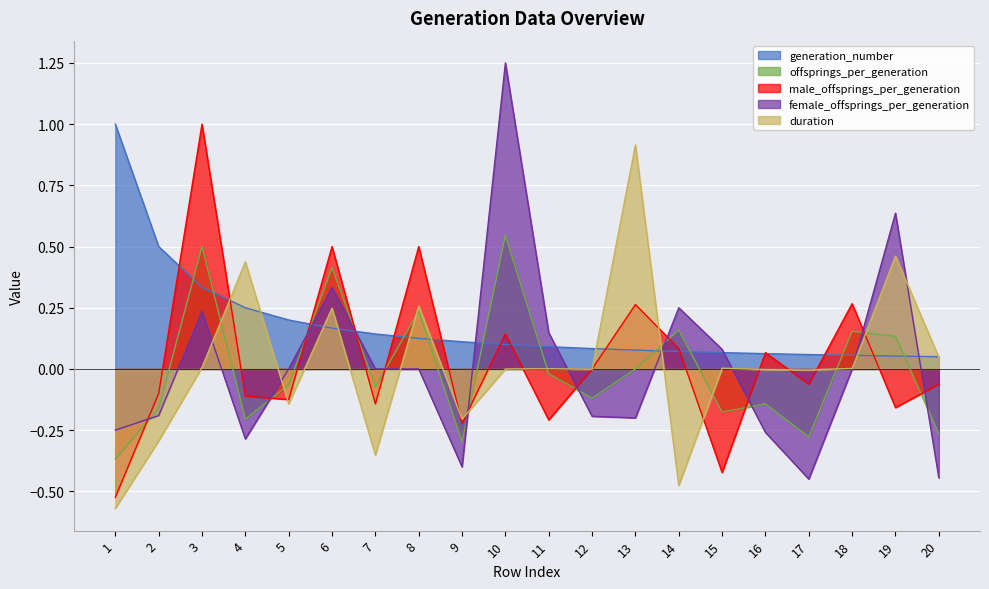

After their last crossing, which series has the higher values: duration or female_offsprings_per_generation?

duration